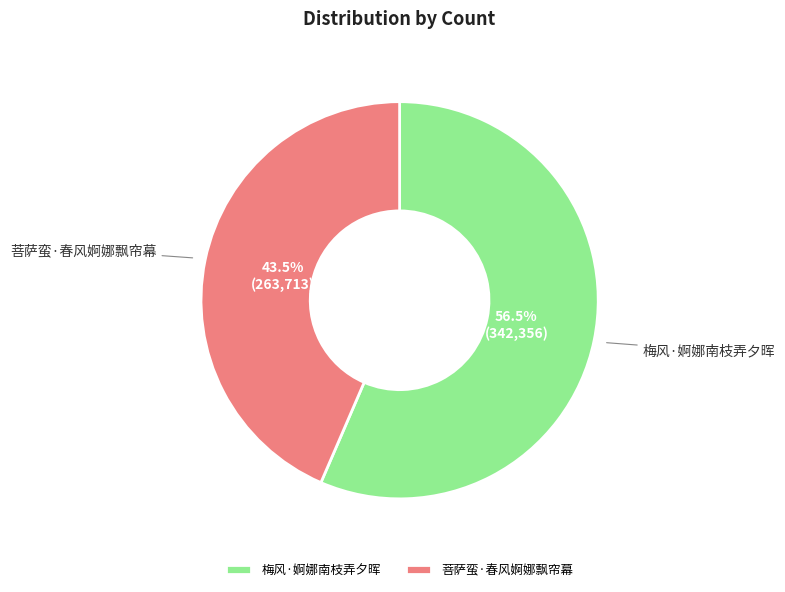

To the nearest percent, what is the difference between the 梅风·婀娜南枝弄夕晖 and 菩萨蛮·春风婀娜飘帘幕 slice percentages?

13%